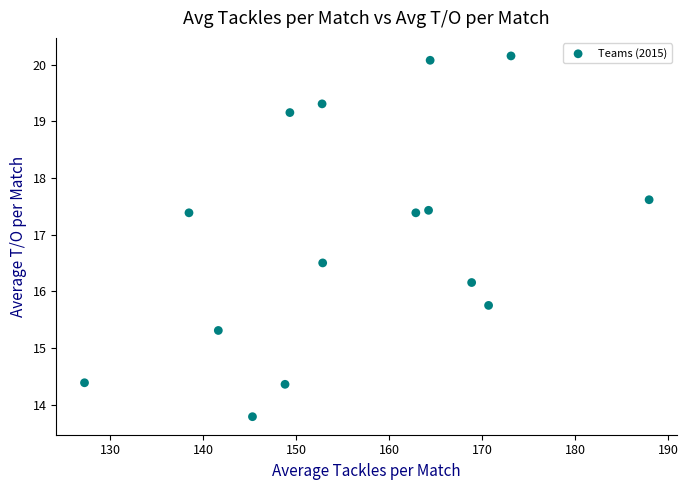

What is the range of X values (max minus min)?

60.7